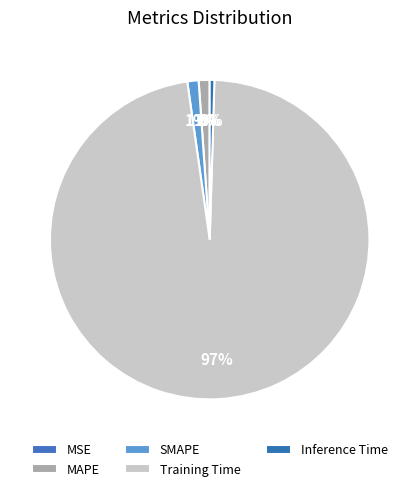

Which category accounts for the majority?

Training Time